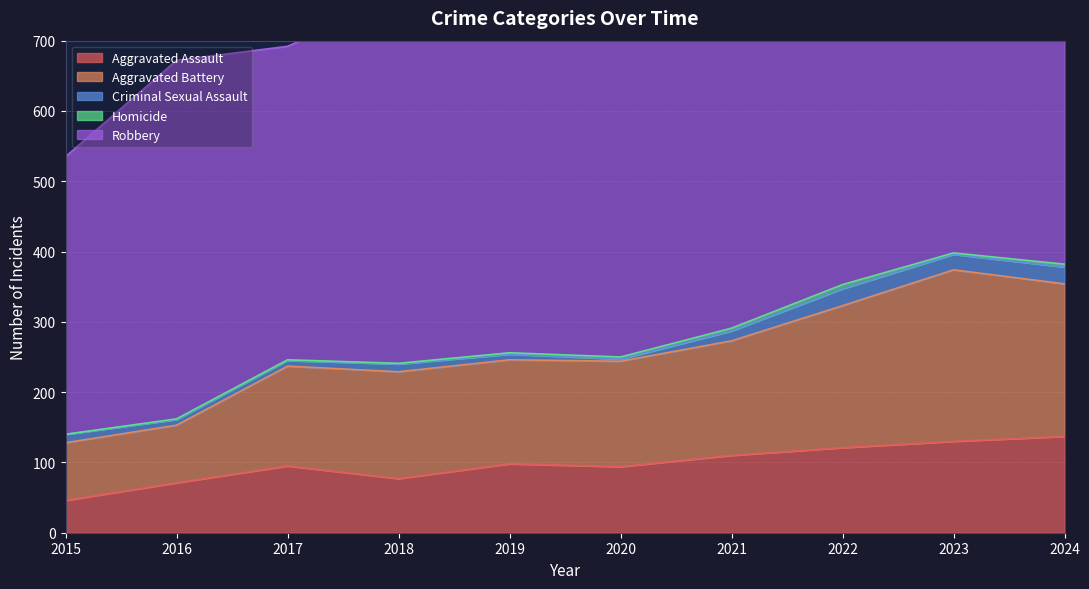

True or false: Homicide and Robbery intersect in this chart.

False